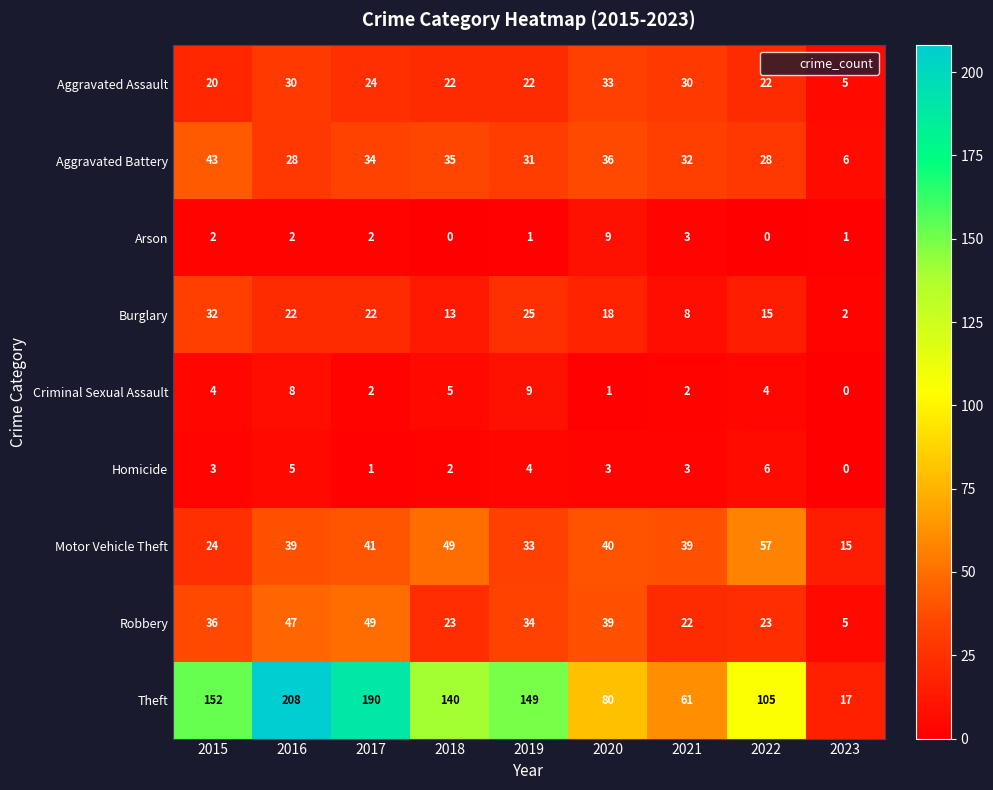

Which label corresponds to the largest value in the chart?

2016